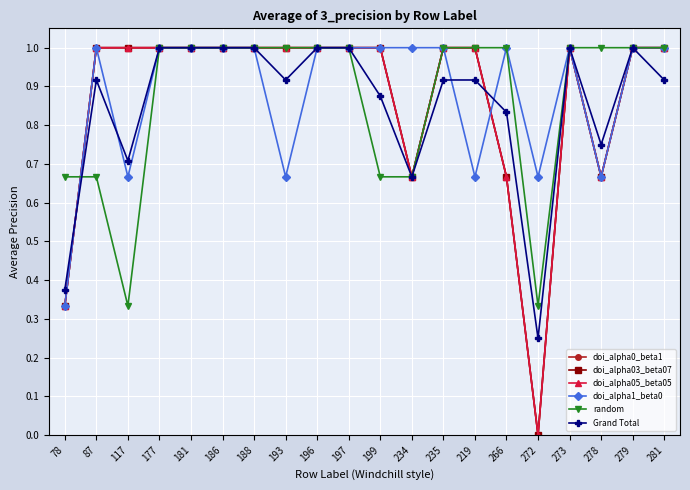

True or false: doi_alpha0_beta1 and doi_alpha05_beta05 intersect in this chart.

False